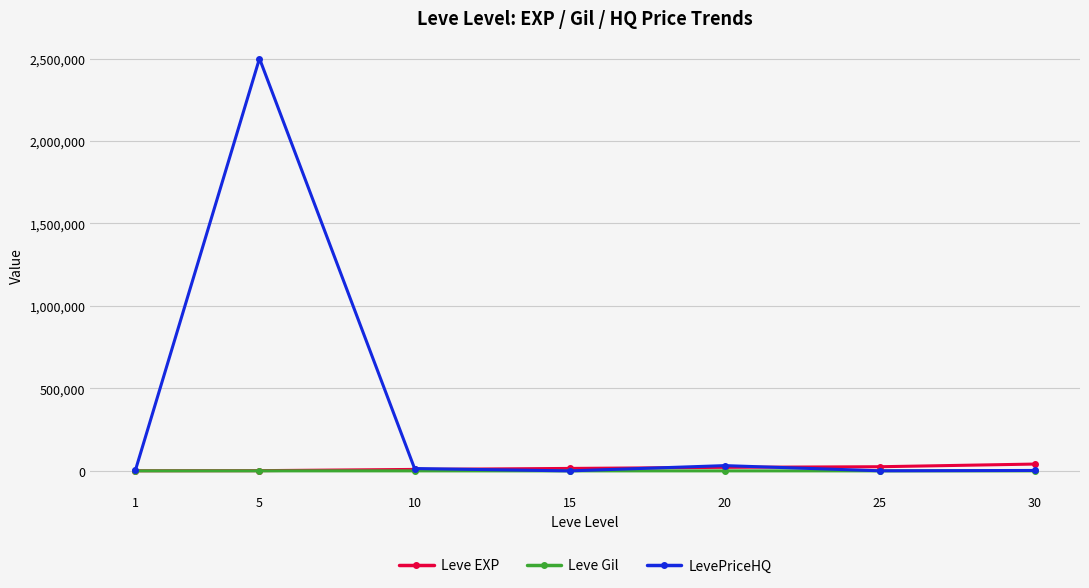

At which category is the sum across all series the highest?

5